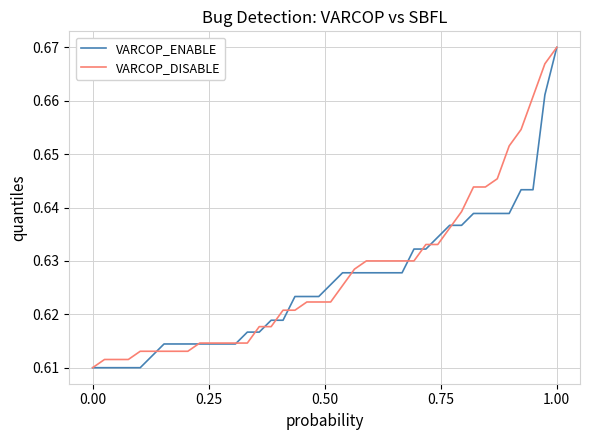

What are all the series names shown in the legend?

VARCOP_ENABLE, VARCOP_DISABLE